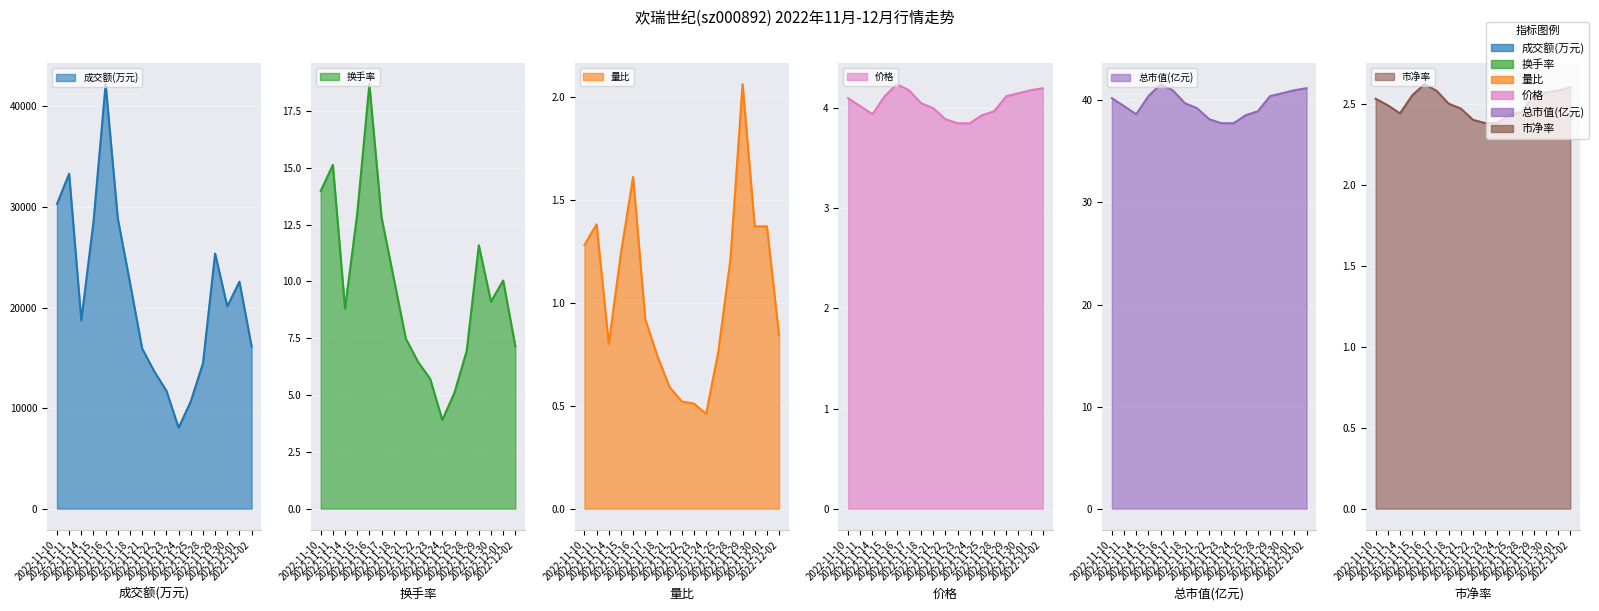

What is the total value across all series at 2022-11-25?

10710.8